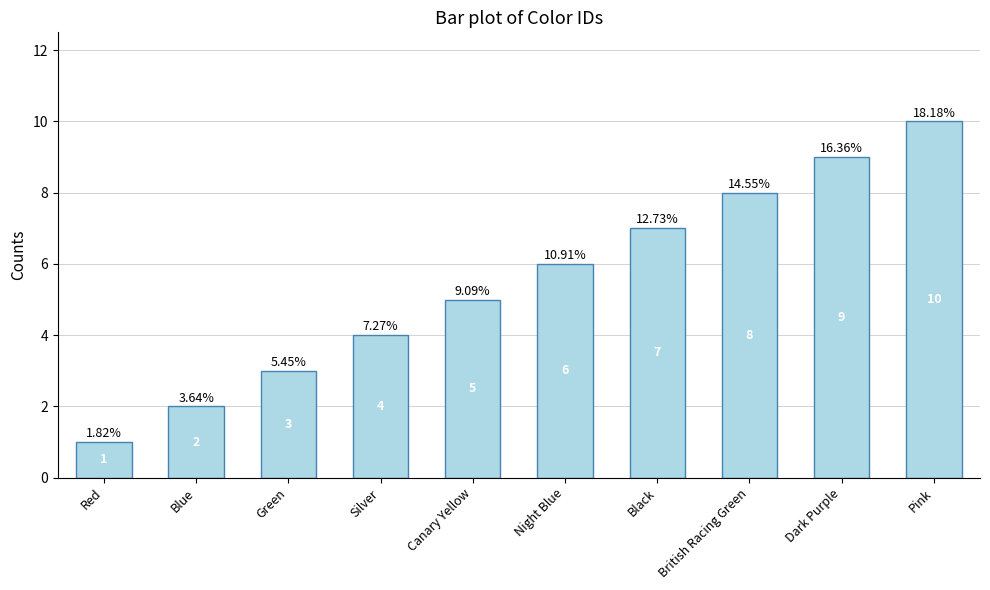

Rank the categories by value from highest to lowest.

Pink, Dark Purple, British Racing Green, Black, Night Blue, Canary Yellow, Silver, Green, Blue, Red